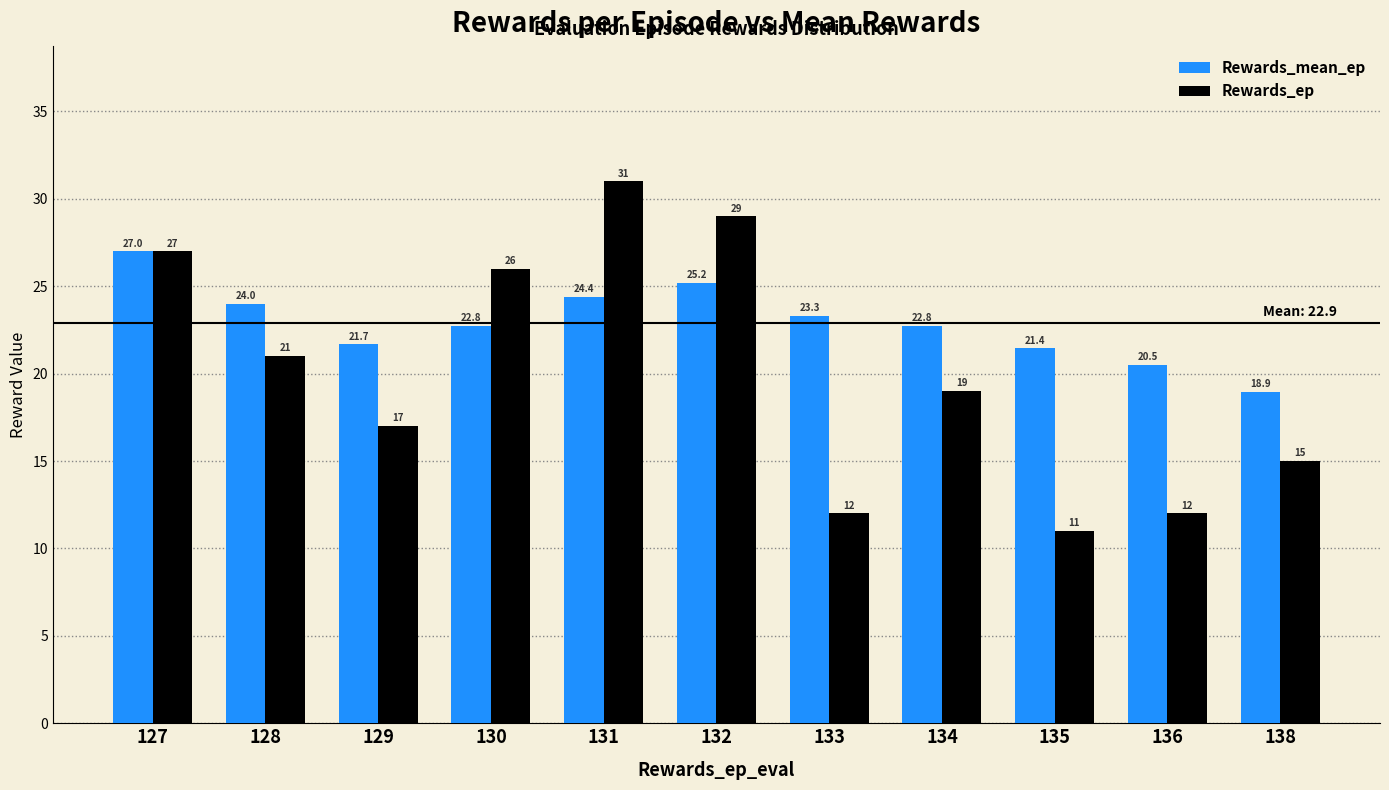

At which label does Rewards_mean_ep reach its peak?

127